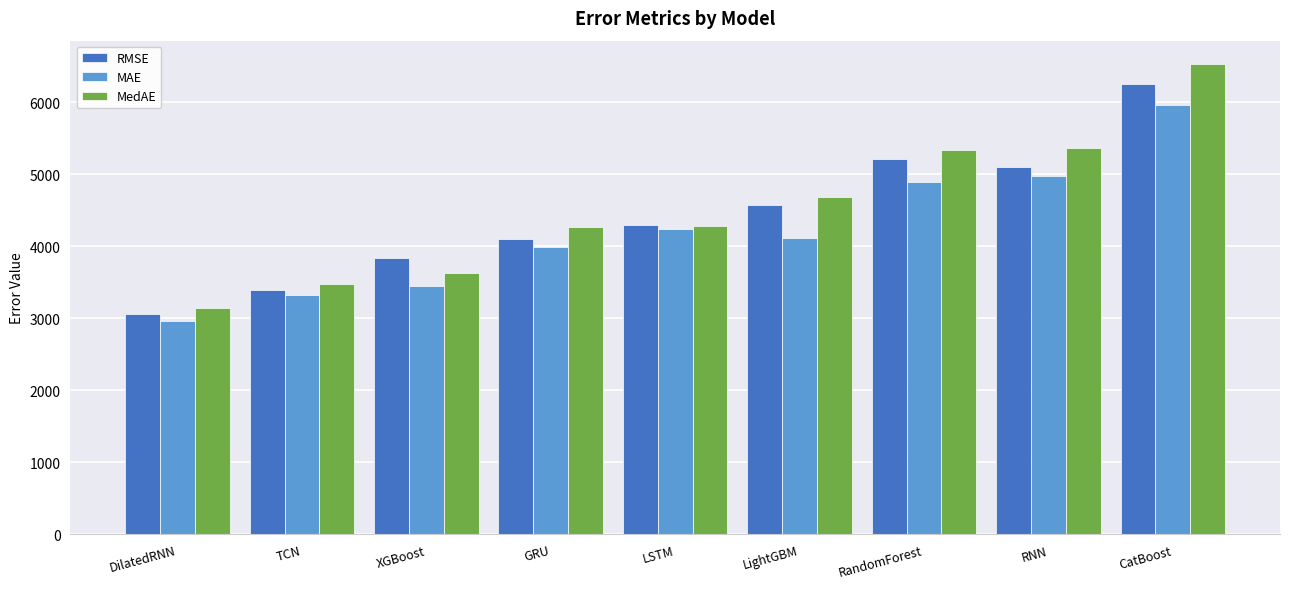

List the series in order of their peak value, lowest first.

MAE, RMSE, MedAE